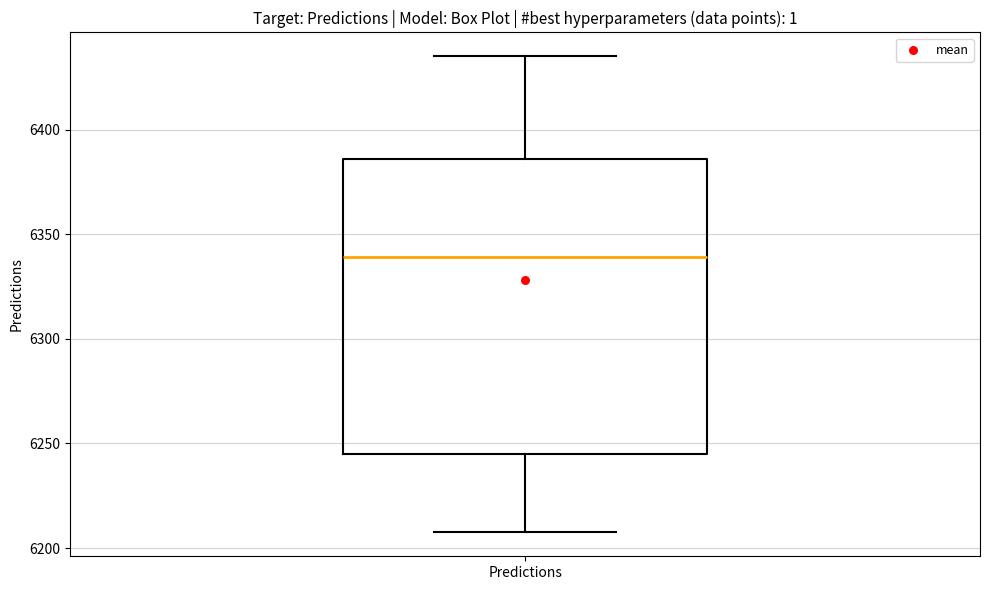

Transcribe this box plot: give where the median line is, the range the box spans, and where the two whiskers end, as read against the y-axis. The values are not printed on the chart, so give them approximately, as read against the axis.

median 6340, box 6245 to 6385, whiskers 6205 to 6435